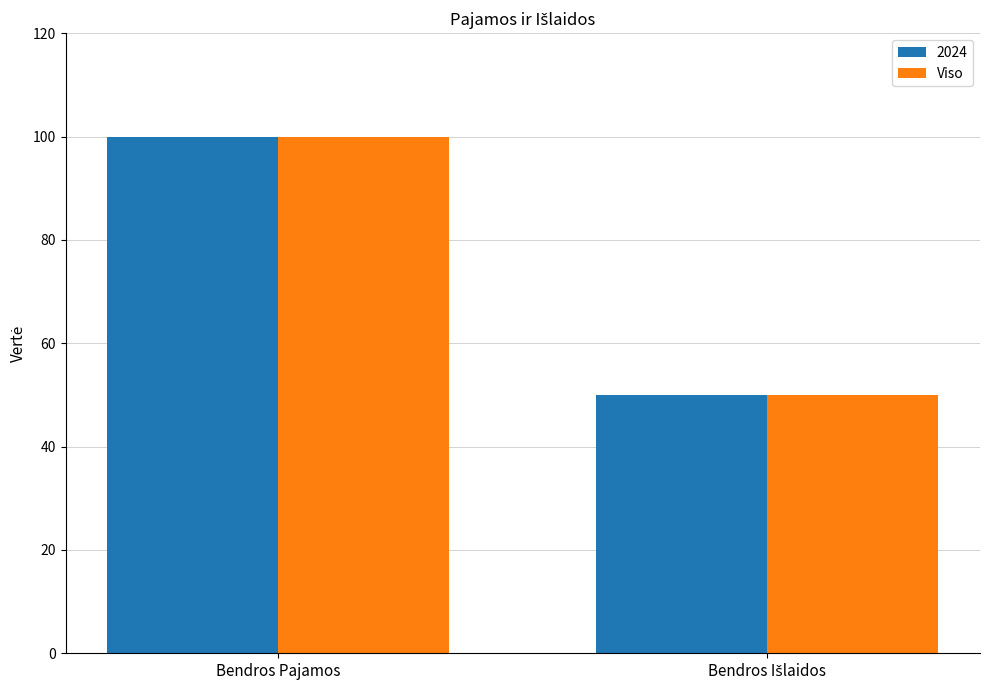

What is the difference between the maximum and minimum values in the Viso series?

50